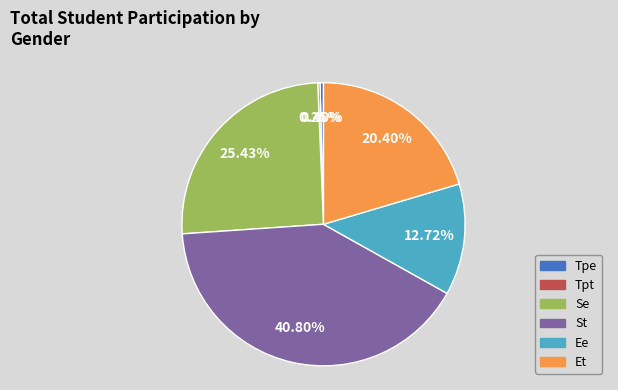

Which slice is the largest?

St